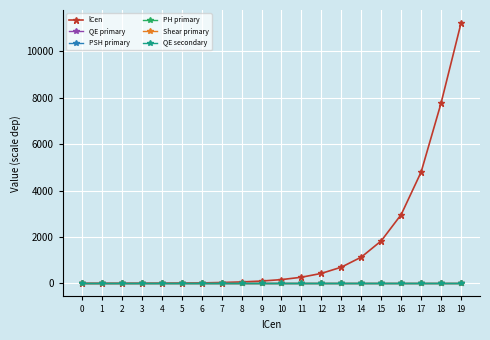

Is it true that PSH primary equals 0.0 at 19?

True